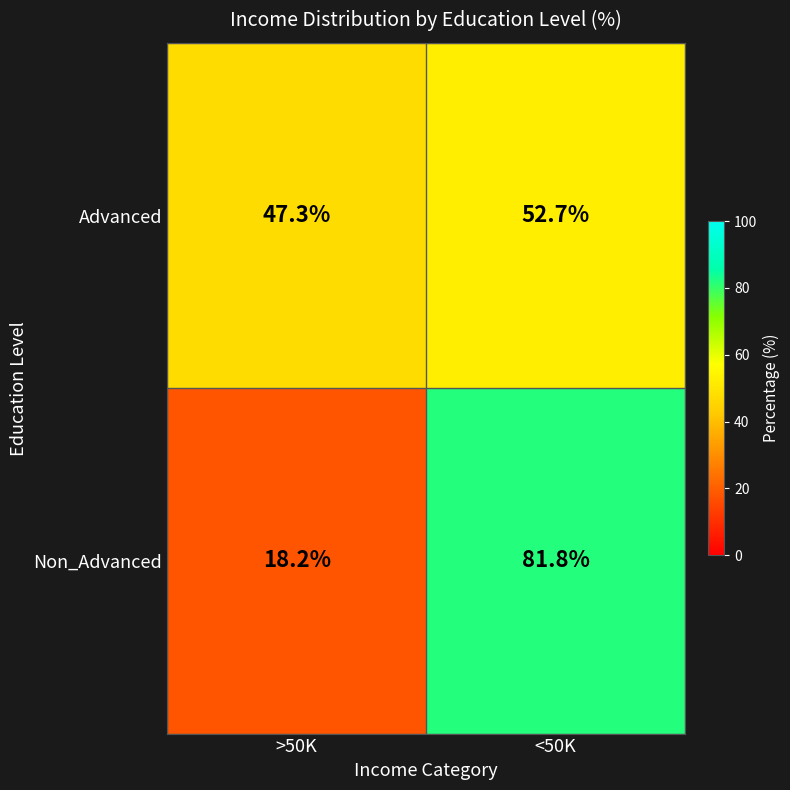

Where is Advanced nearest to the value 50?

>50K